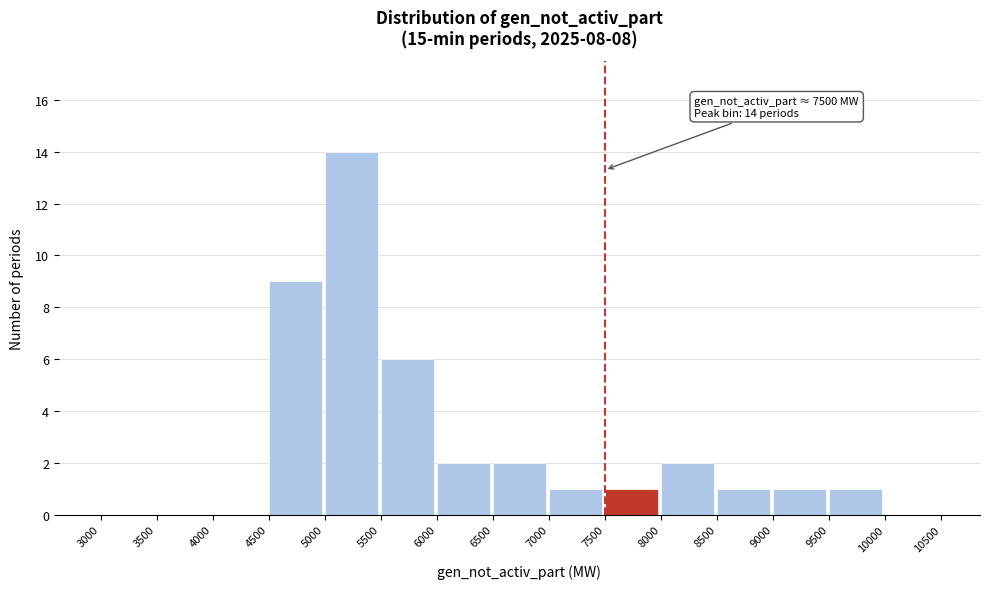

Over which range of the x-axis is the bar tallest?

5000 to 5500